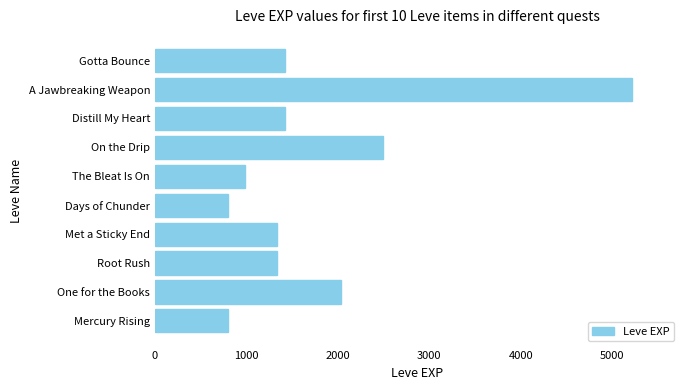

Reading bottom to top, transcribe all the data shown in this chart.

800	2040	1330	1330	800	980	2490	1420	5220	1420